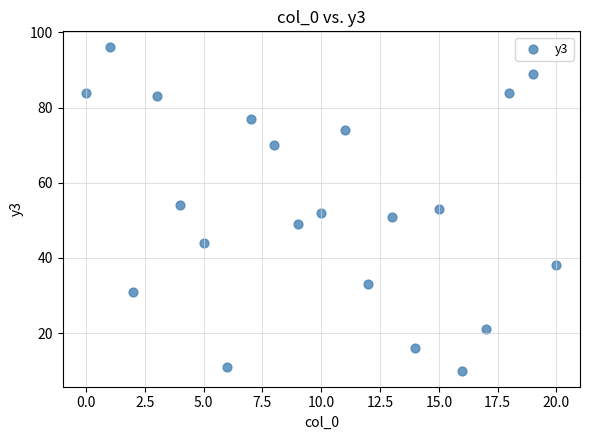

What is the range of Y values (max minus min)?

86